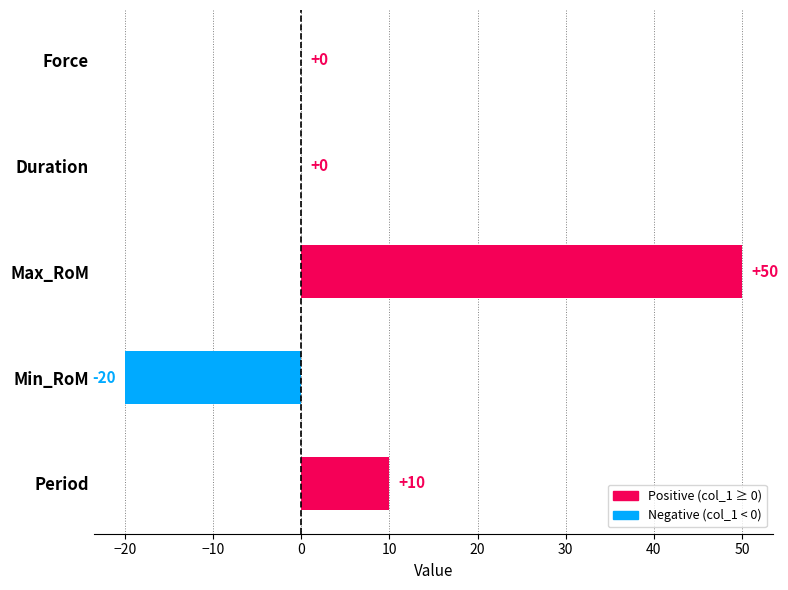

Which category has the highest value across all series?

Max_RoM